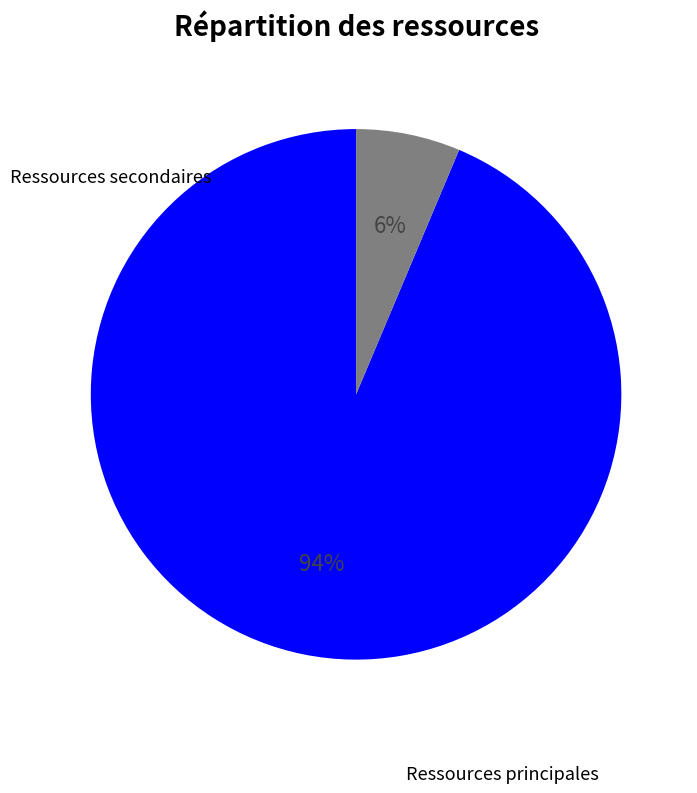

To the nearest percent, what is the average slice percentage?

50%